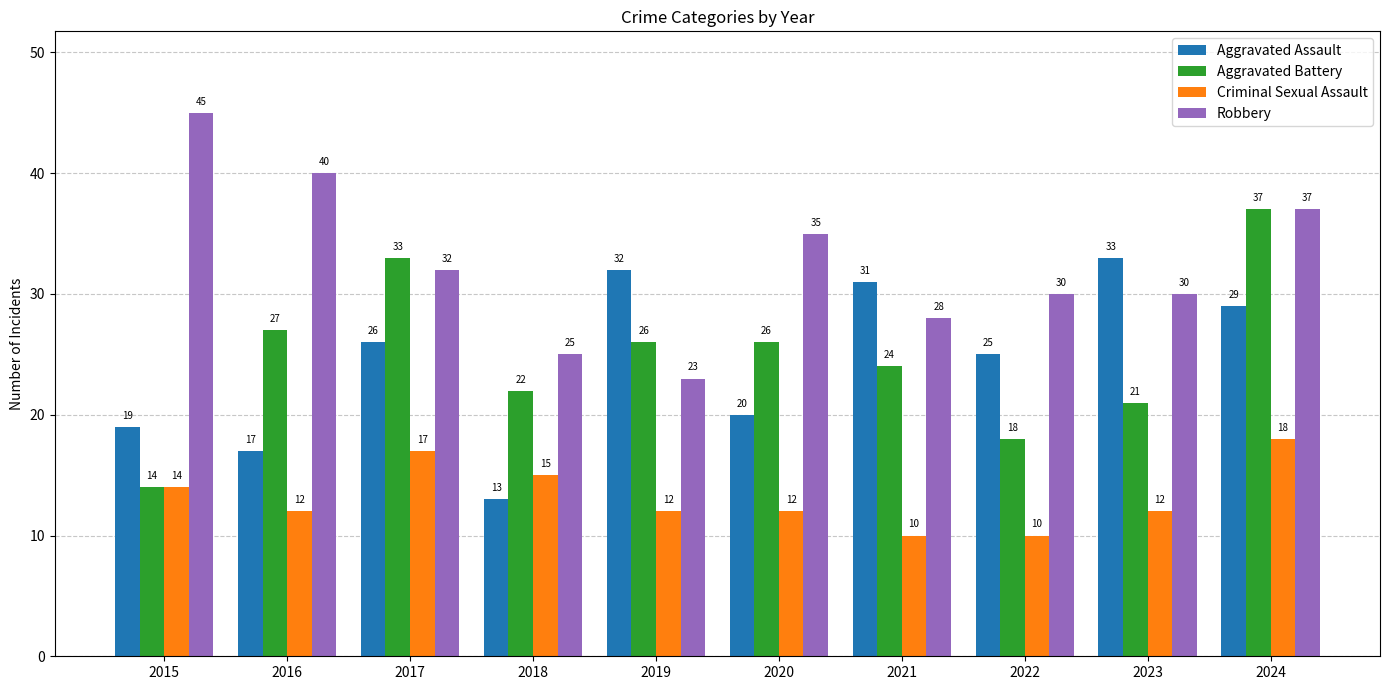

The Robbery series shows 7 at 2021. True or false?

False